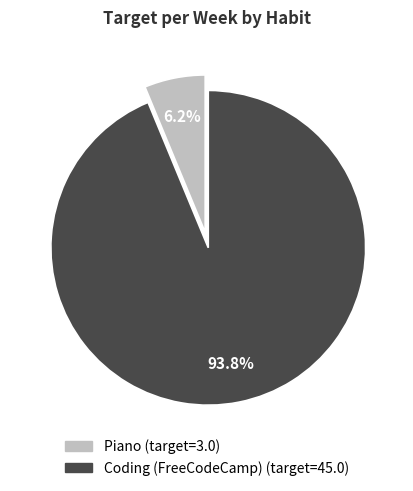

To the nearest percent, what is the combined percentage of Piano and Coding (FreeCodeCamp)?

100%